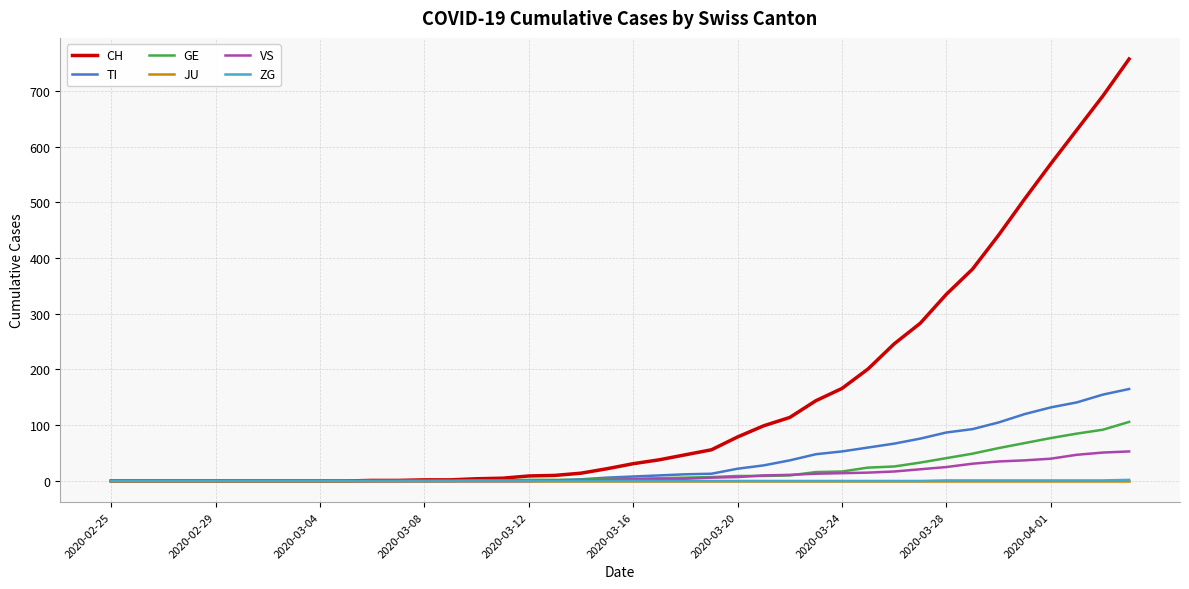

Which series has the largest total across all categories?

CH